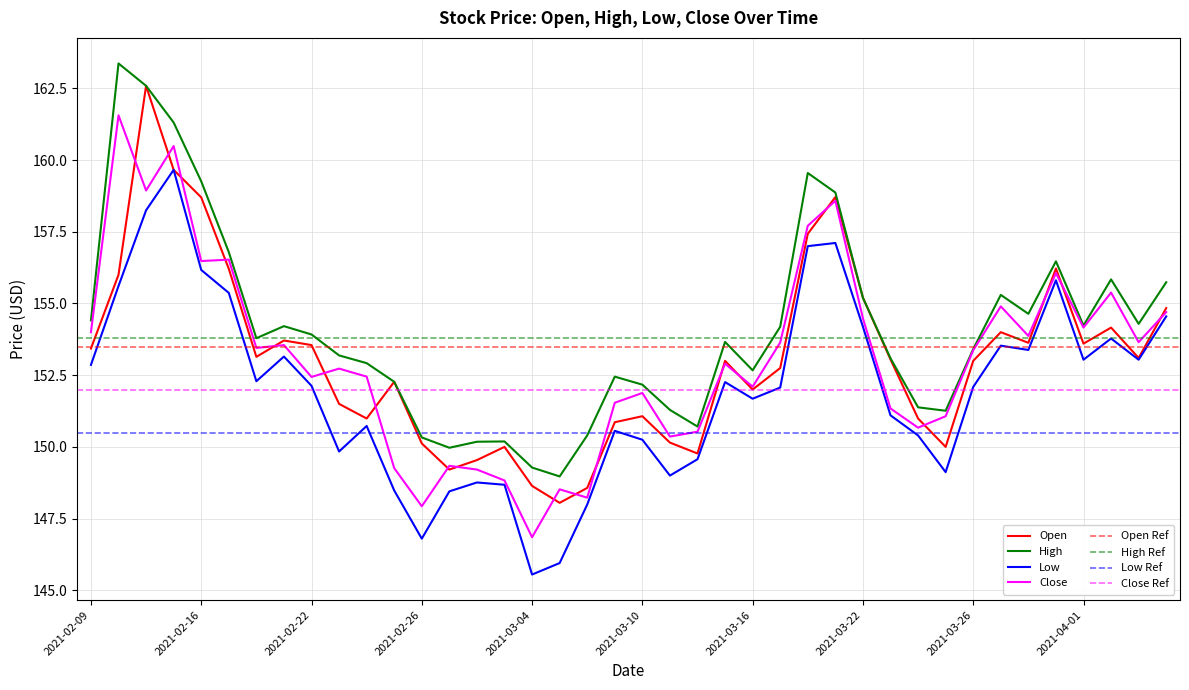

Which series changed the most between 2021-02-16 and 2021-04-01?

Open